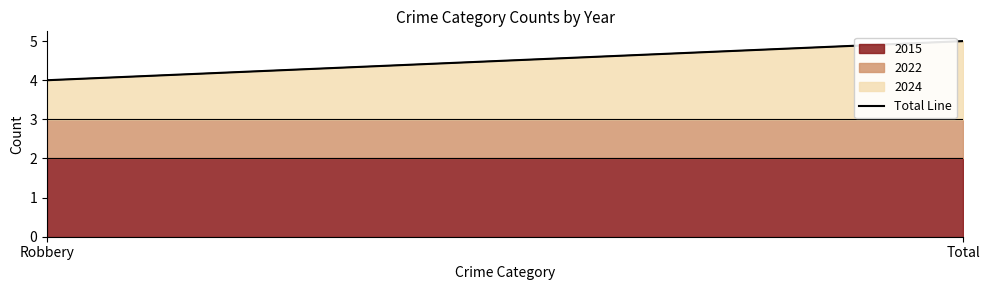

Reading left to right, what are all the values shown in this chart?

Robbery=4	Total=5